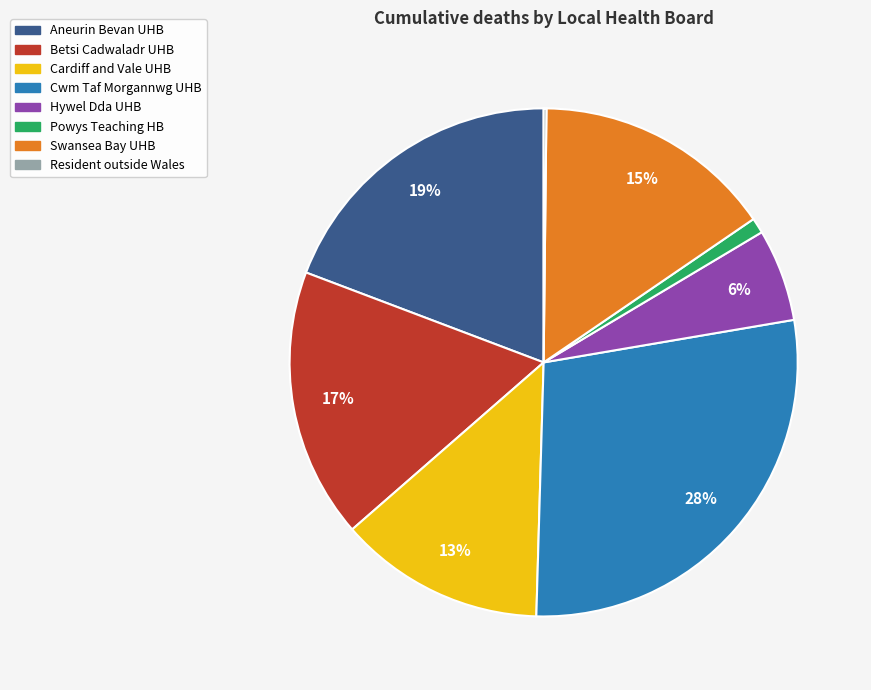

Is there a majority slice in this chart?

No